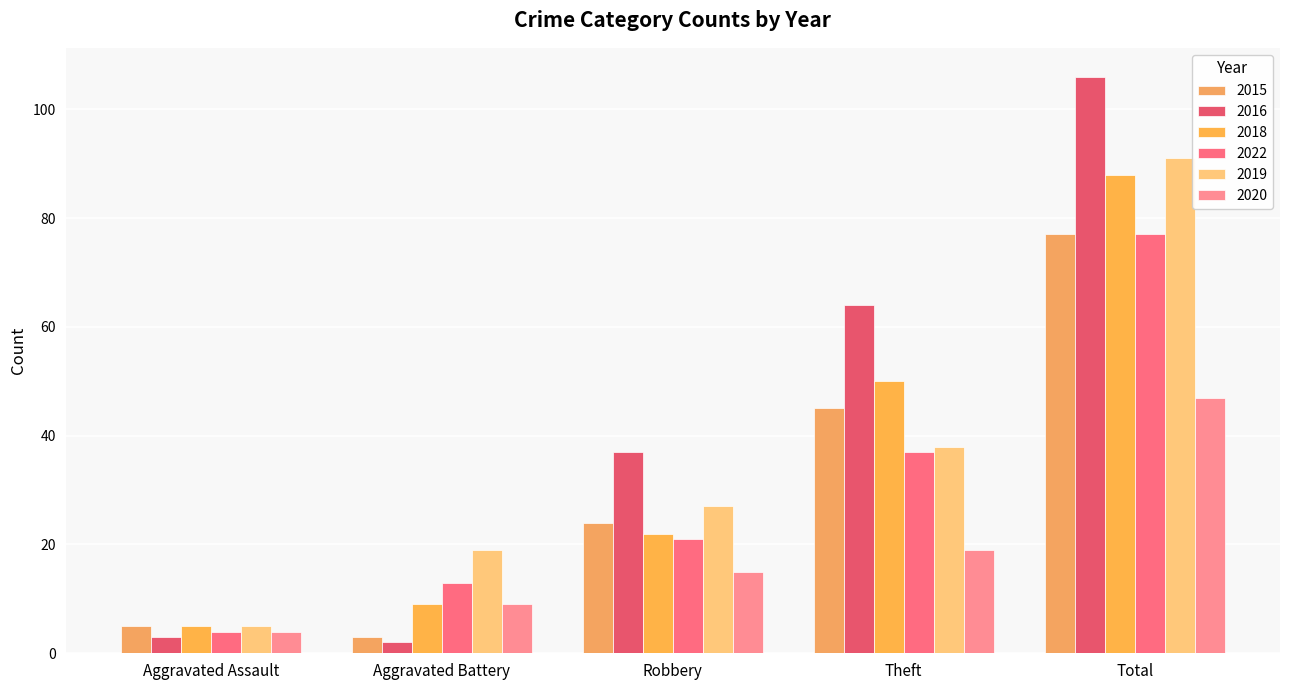

The value of 2020 at Theft is 19. True or false?

True